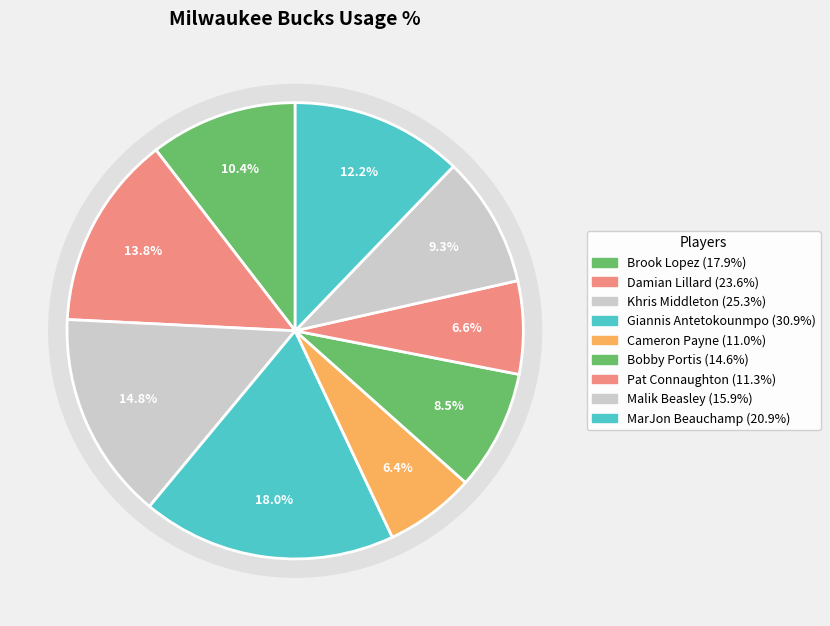

What is the largest slice in the pie chart?

Giannis Antetokounmpo